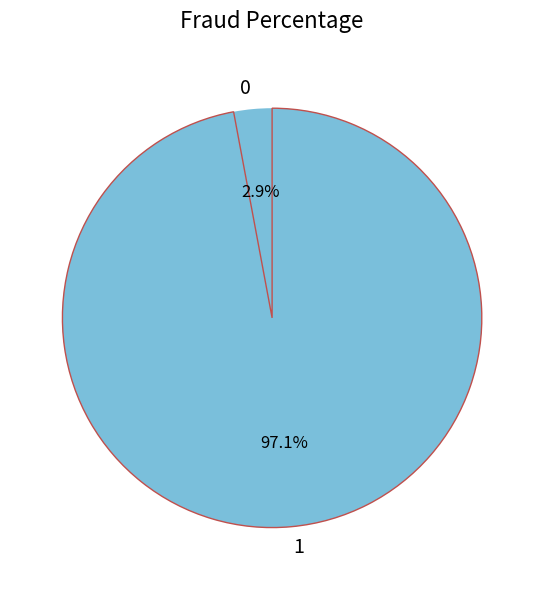

How many slices are in this pie chart?

2